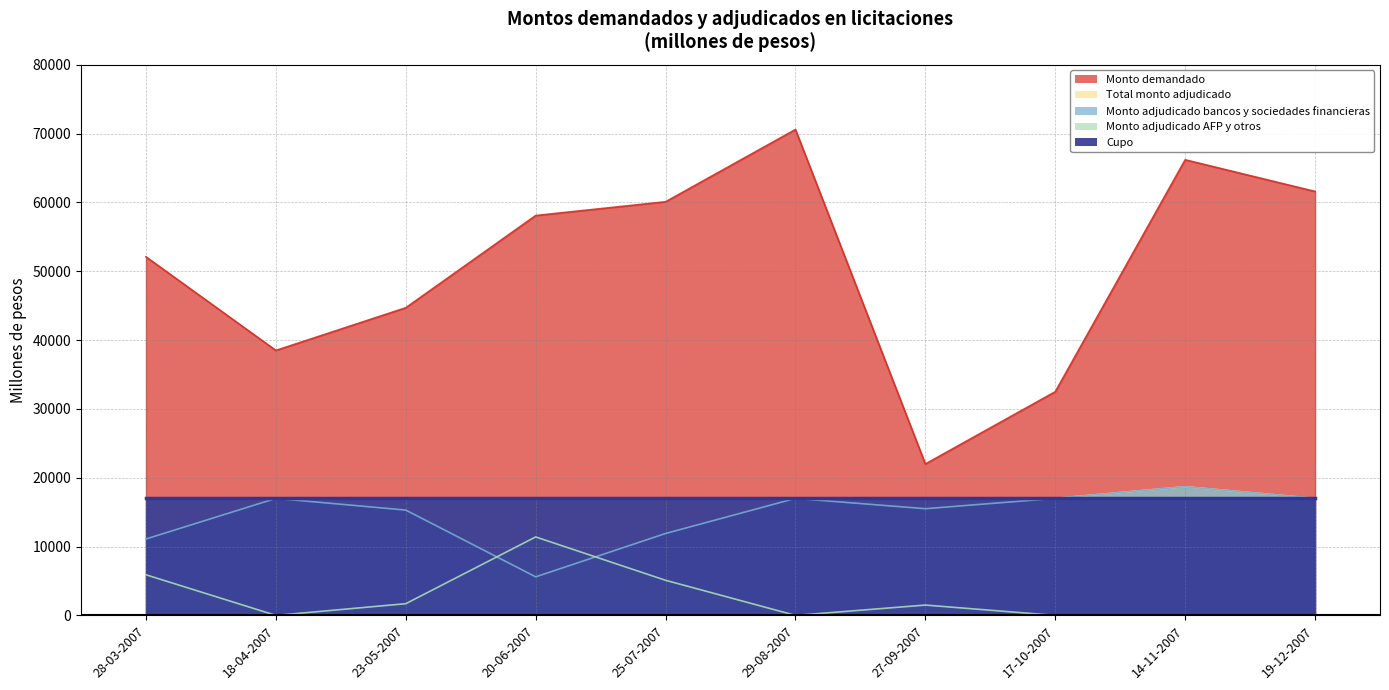

What is the difference between the highest and lowest values at 18-04-2007?

38500